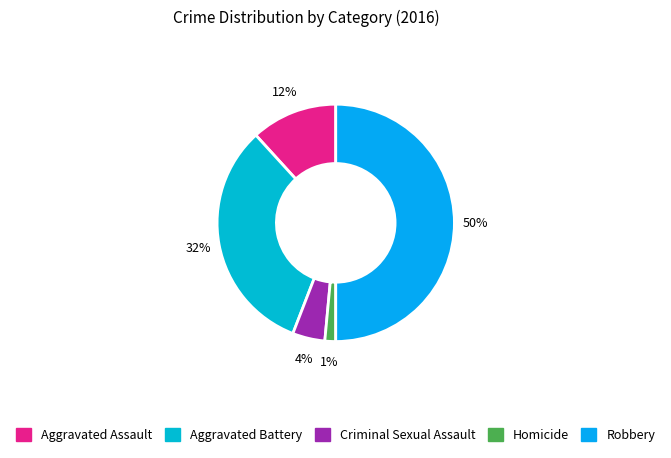

Does Aggravated Battery account for over 50% of the chart?

No